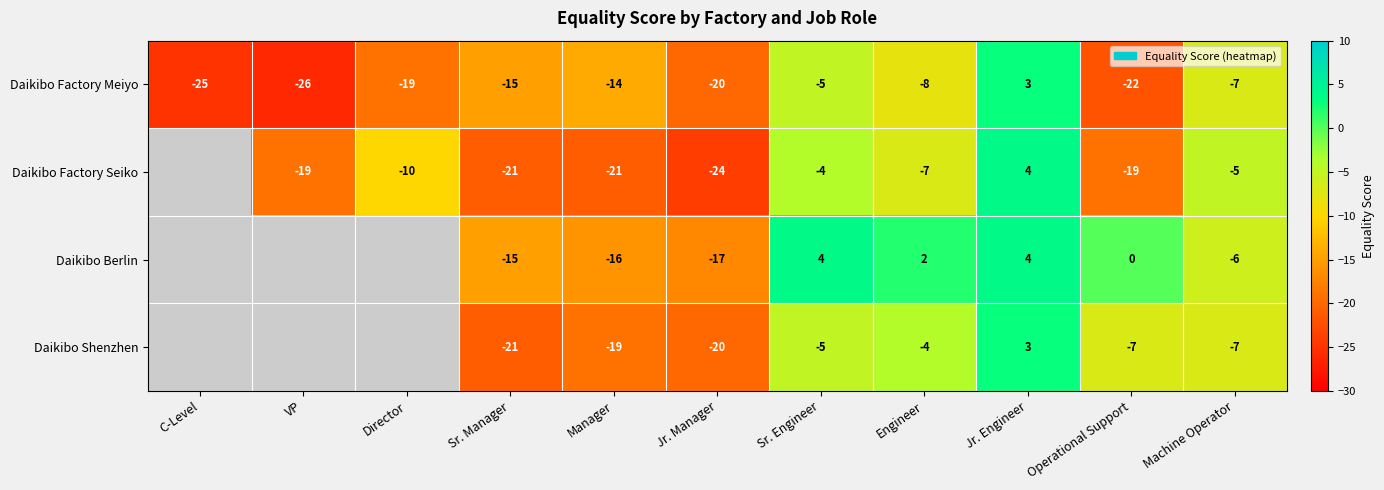

At how many categories does at least one series exceed -13?

6